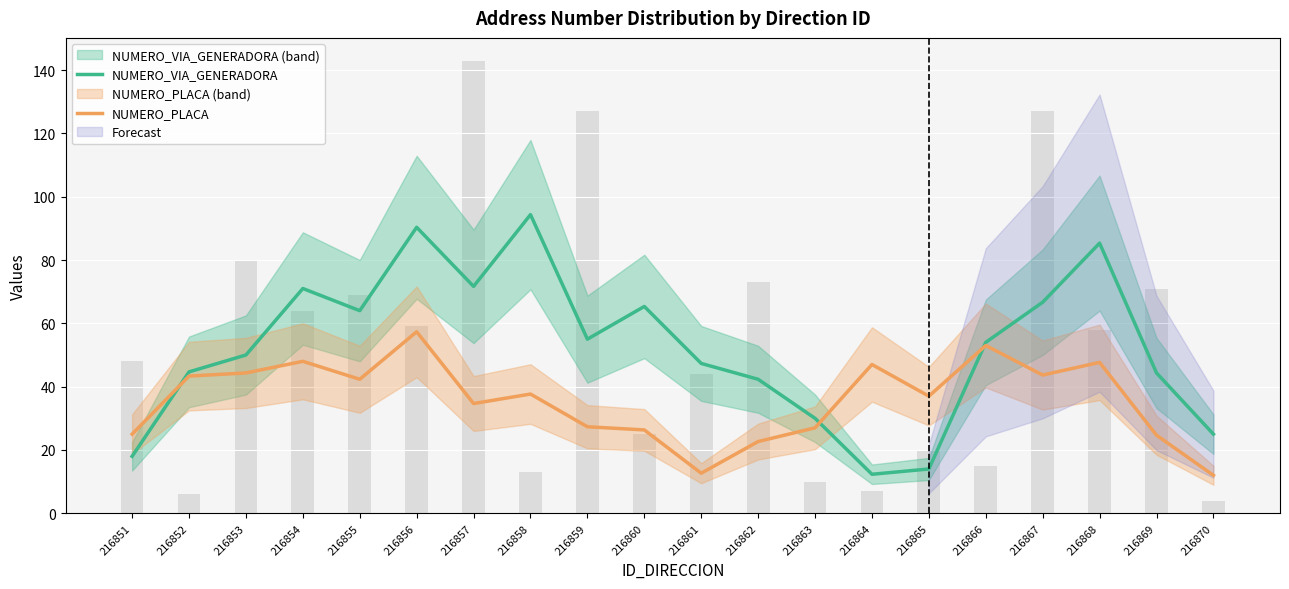

What is the sum of all NUMERO_PLACA values?

713.7